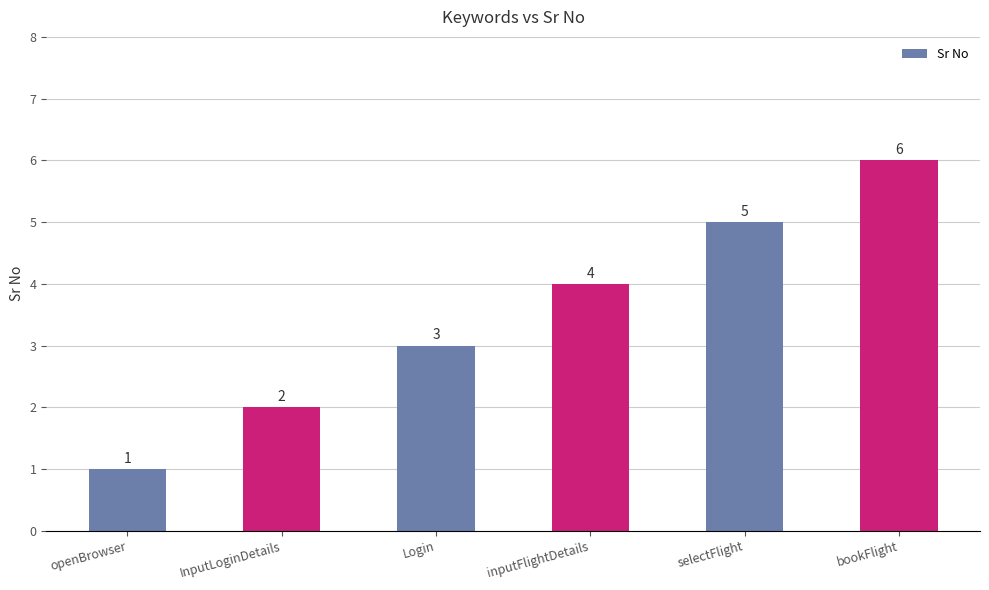

List the labels in order of value, smallest first.

openBrowser, InputLoginDetails, Login, inputFlightDetails, selectFlight, bookFlight